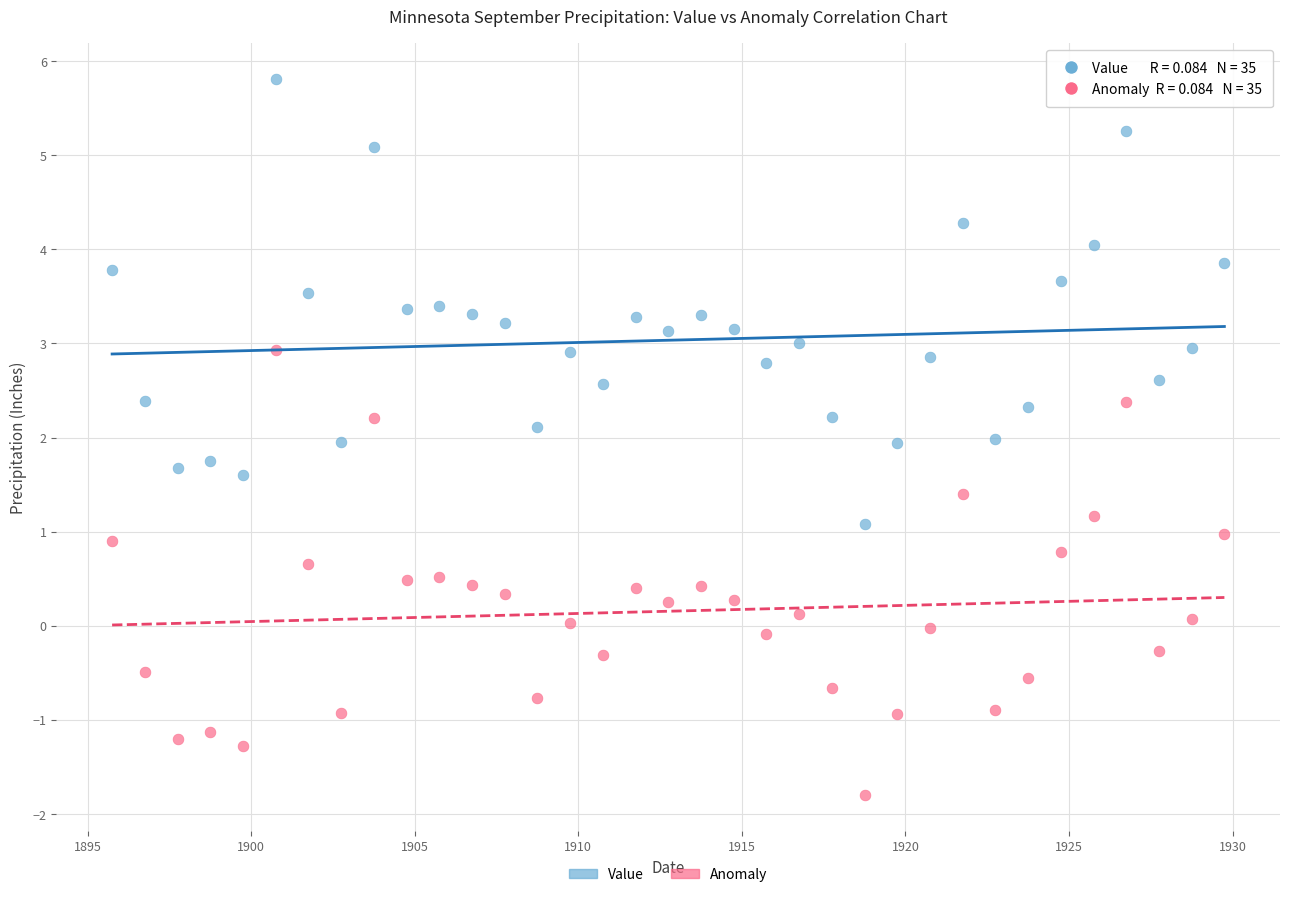

Which series contains the lowest Y value?

Anomaly